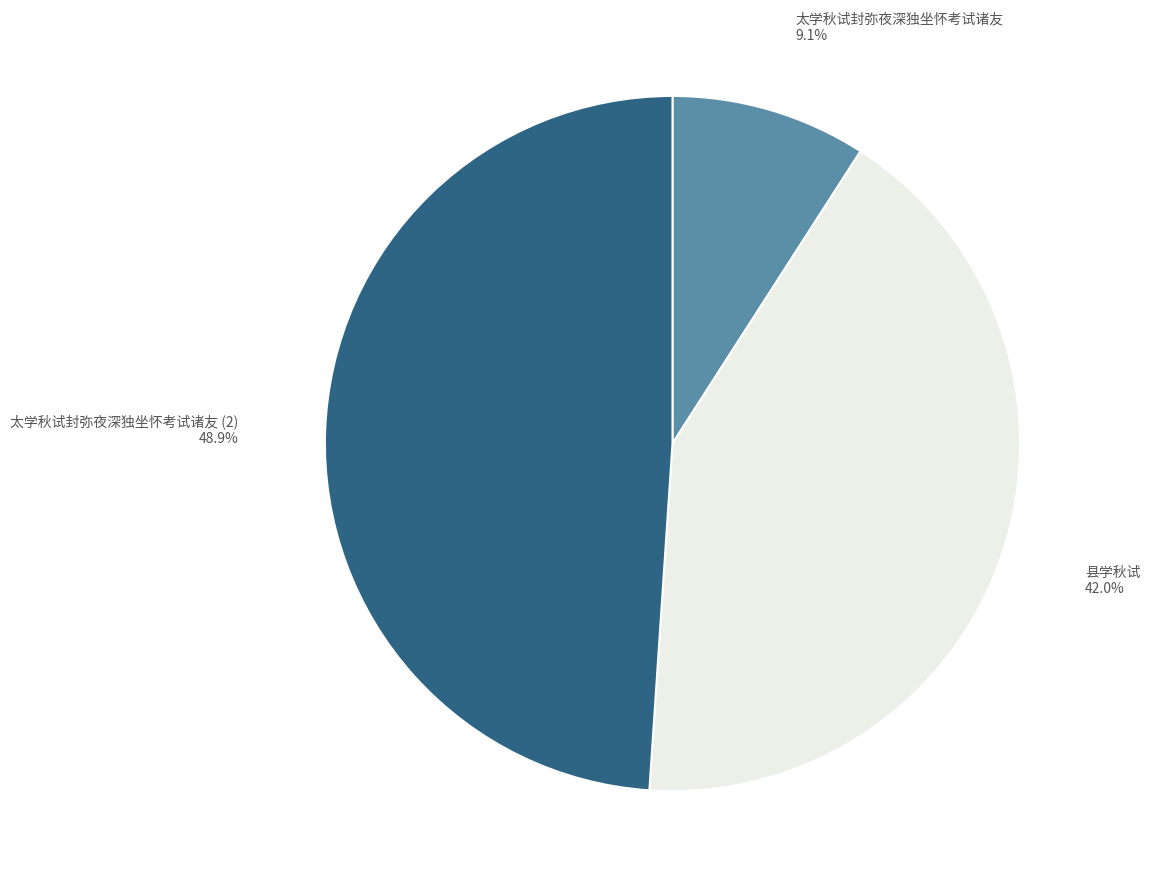

Count the number of slices in the pie.

3